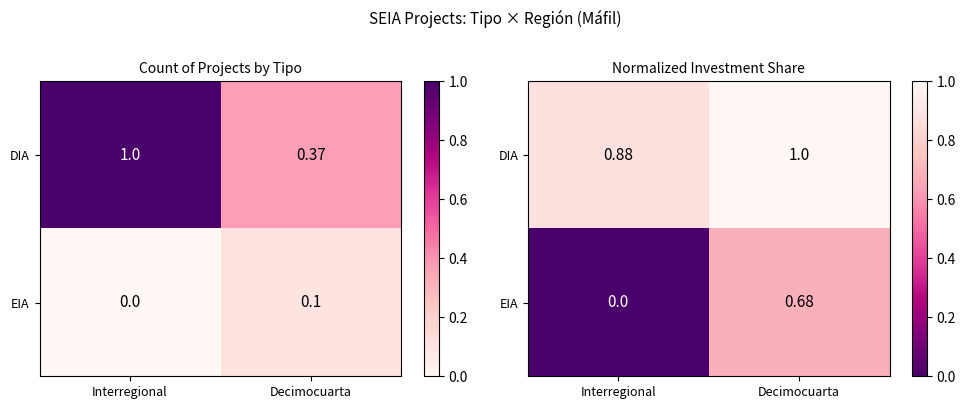

What is the total value across all series at Interregional?

0.9